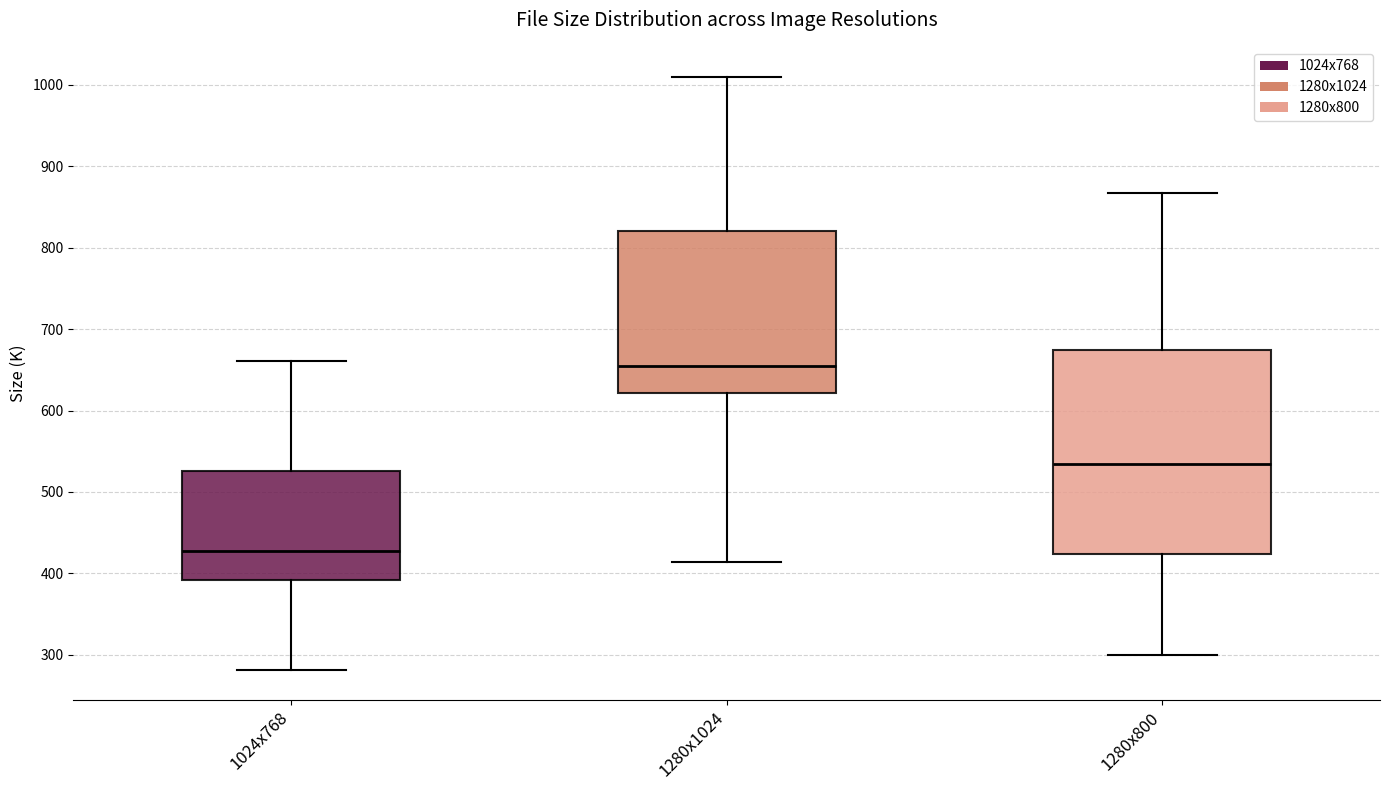

Where does the lower whisker of the box for 1280x1024 end on the y-axis? The values are not printed on the chart, so give them approximately, as read against the axis.

410